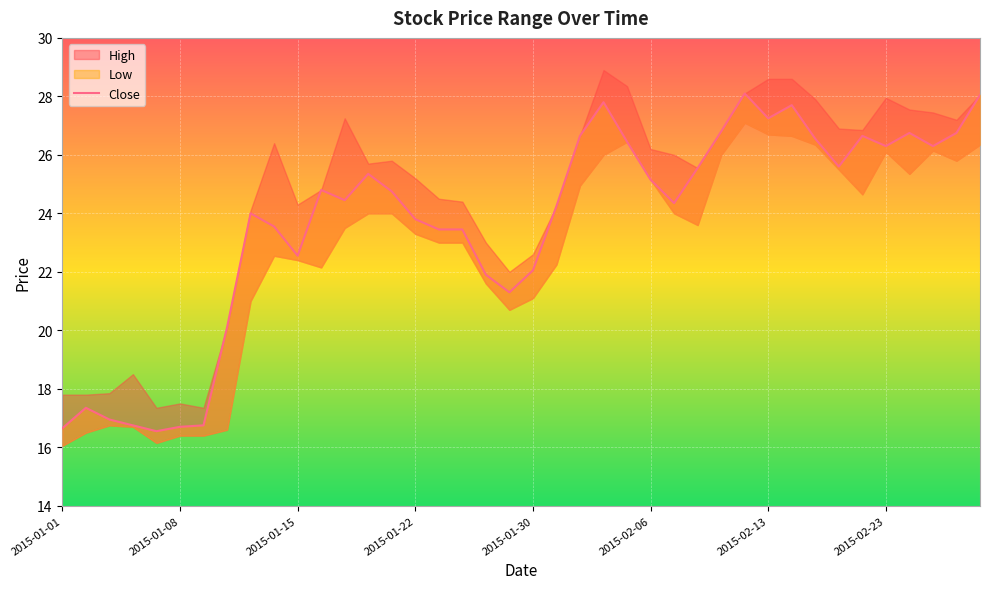

True or false: the data shows 26.3 at 37.

True